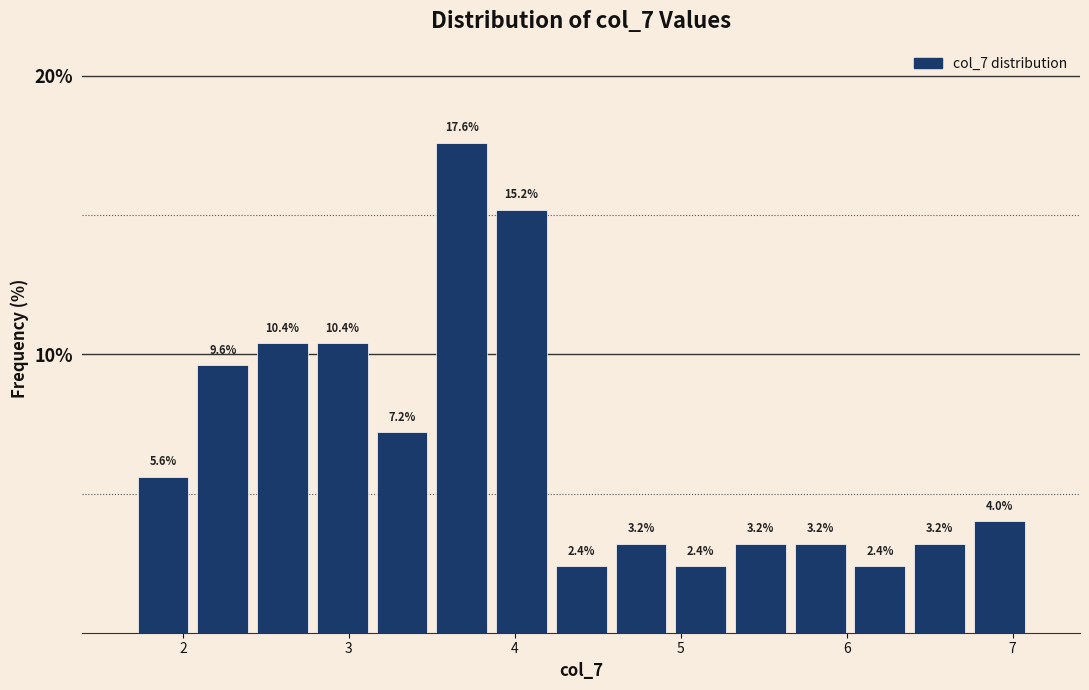

Read against the x-axis, roughly where is the centre of the tallest bar?

3.7